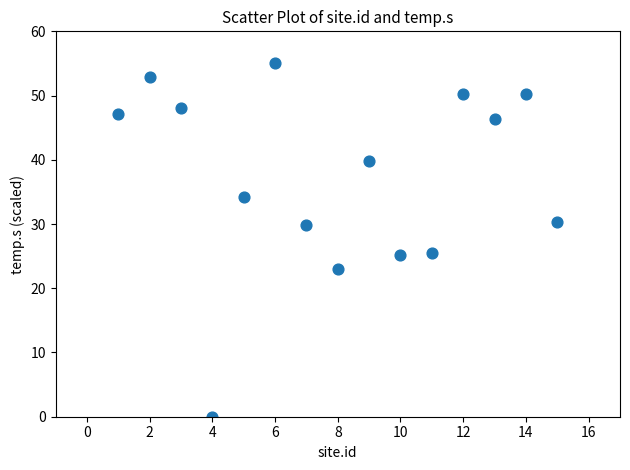

What is the range of Y values (max minus min)?

55.0